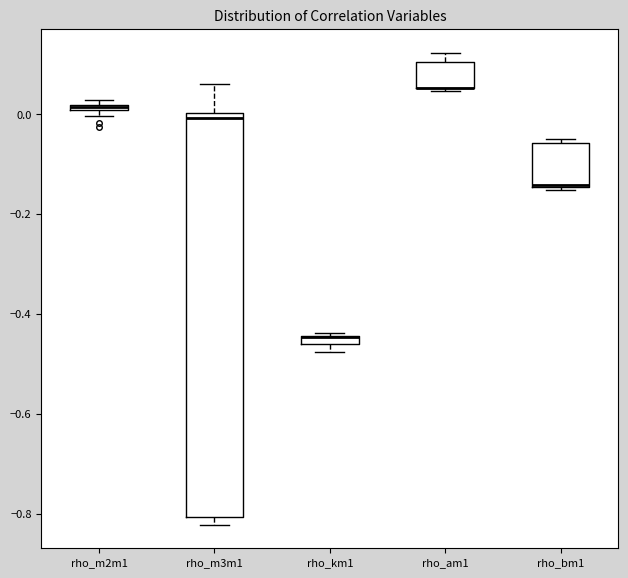

Where does the upper whisker of the box for rho_m3m1 end on the y-axis? The values are not printed on the chart, so give them approximately, as read against the axis.

0.06